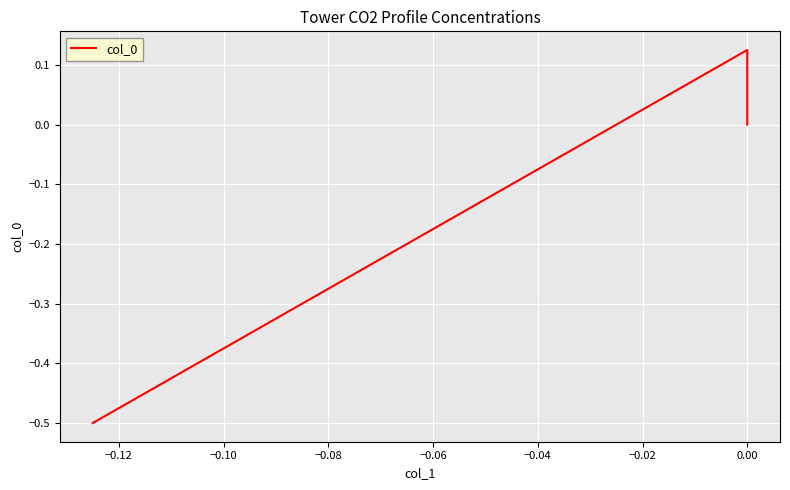

What is the sum of all values?

-0.4